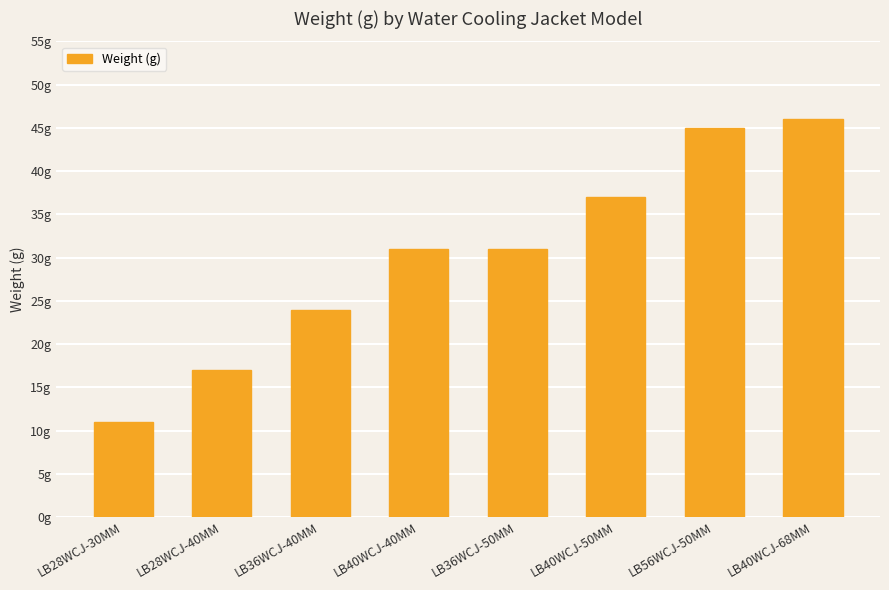

Reading left to right, transcribe all the data shown in this chart.

11	17	24	31	31	37	45	46